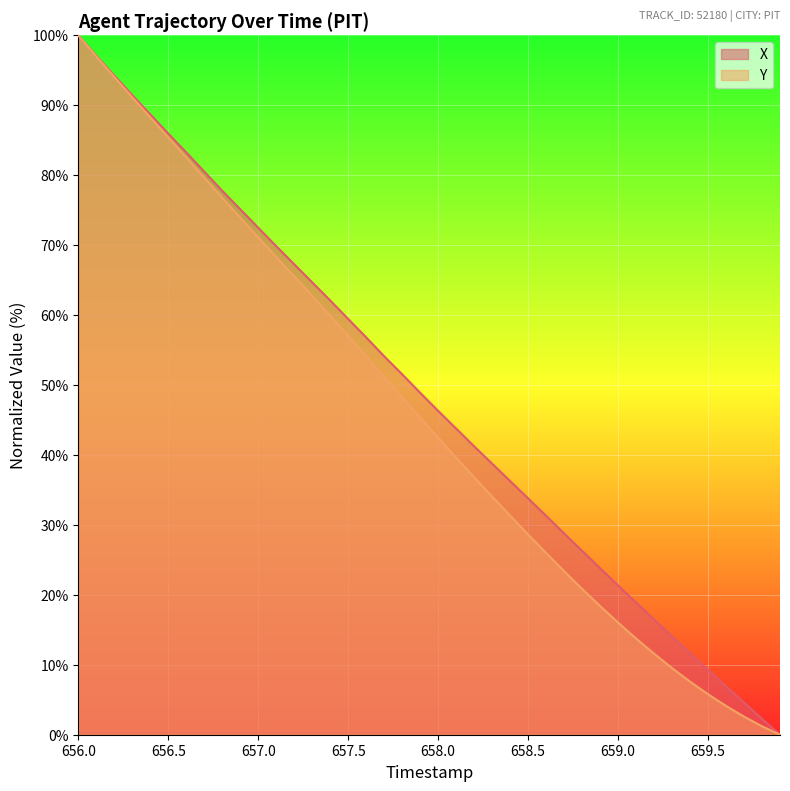

How many data points does each series have?

40